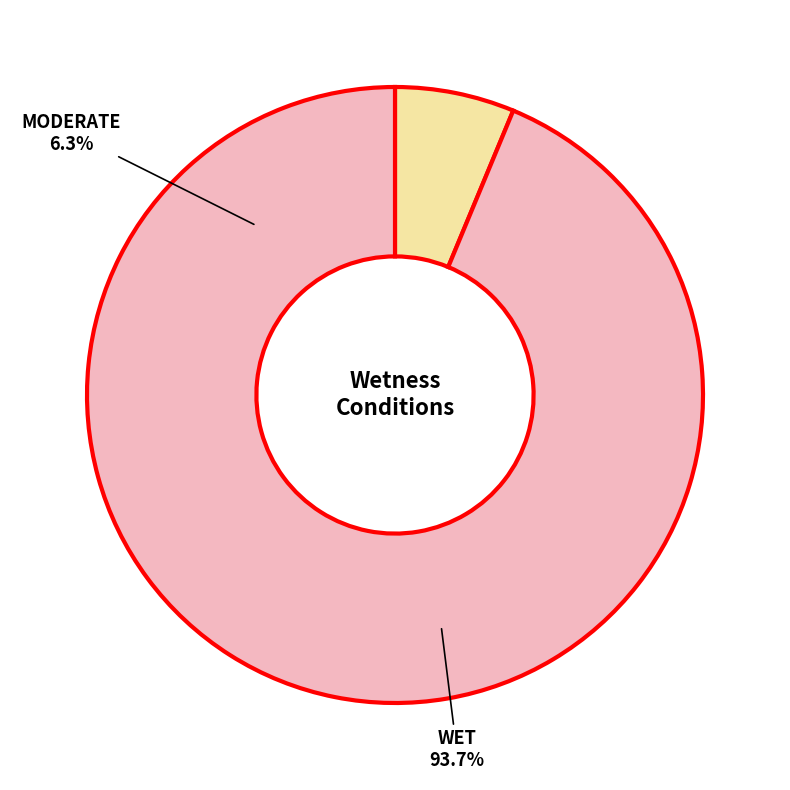

To the nearest percent, what portion does WET represent?

94%